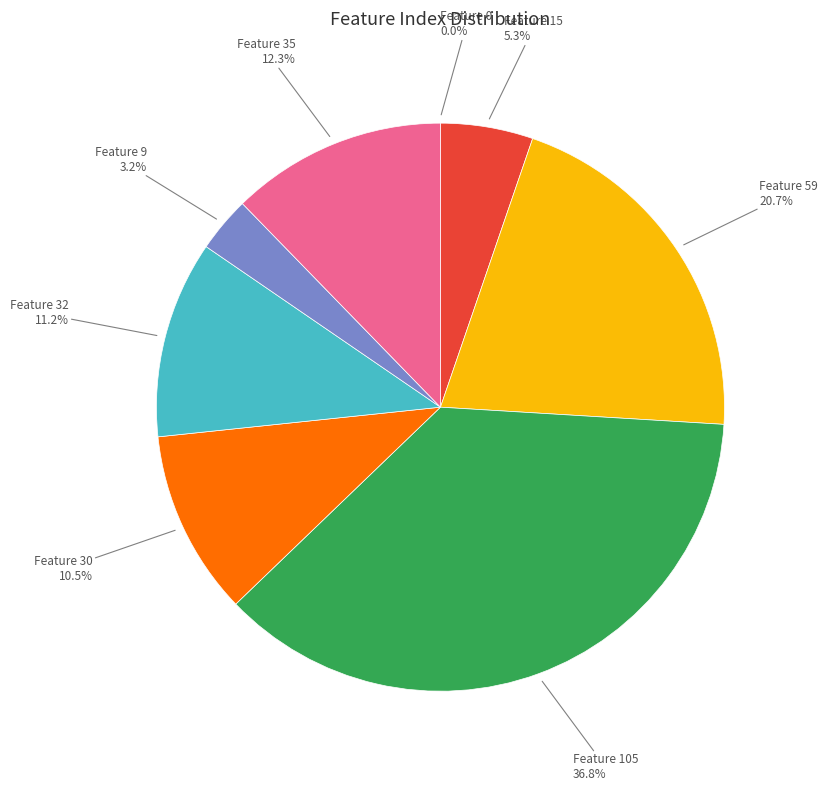

Is there any slice that represents more than half of the pie?

No